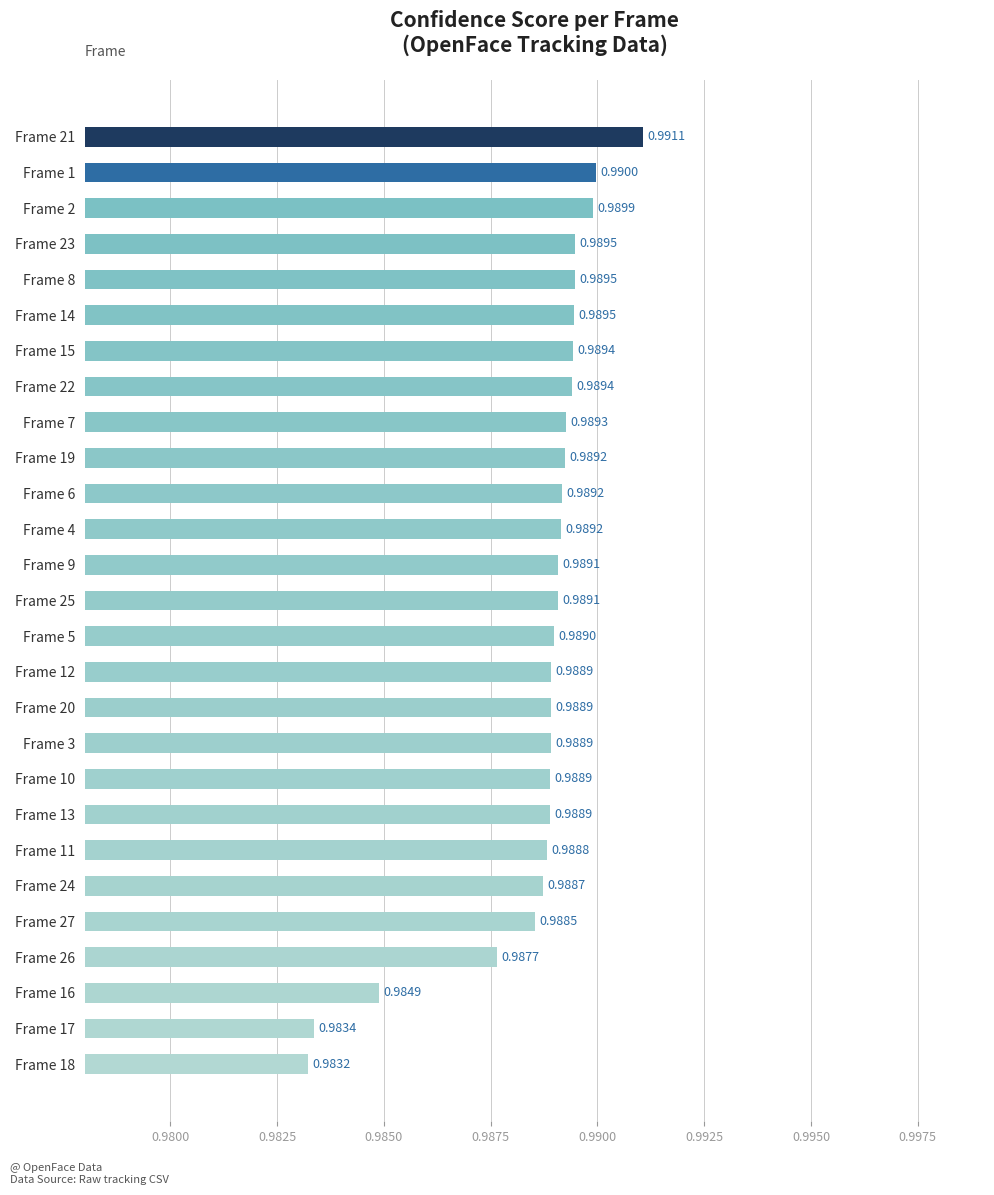

Between Frame 10 and Frame 11, which is larger?

Frame 10